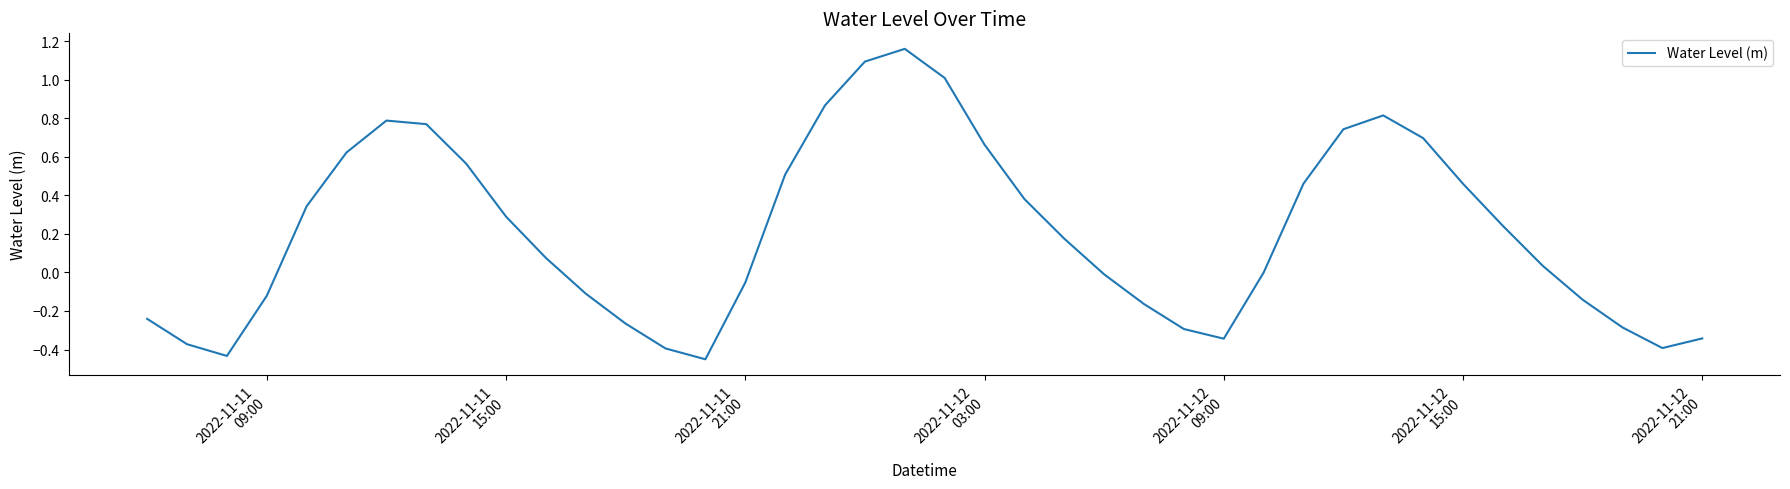

What is the difference between the maximum and minimum values?

1.6